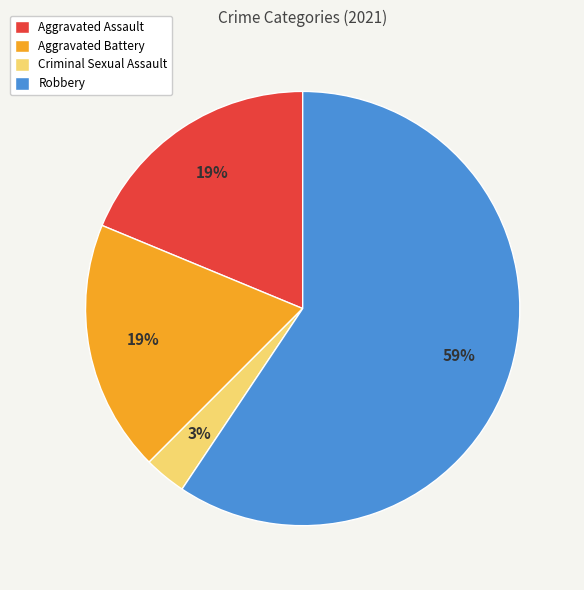

Is there a majority slice in this chart?

Yes